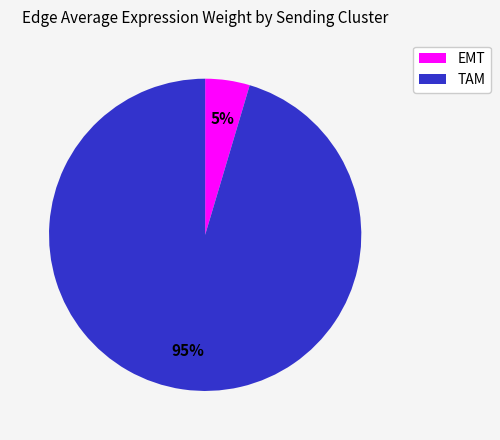

Is there a majority slice in this chart?

Yes